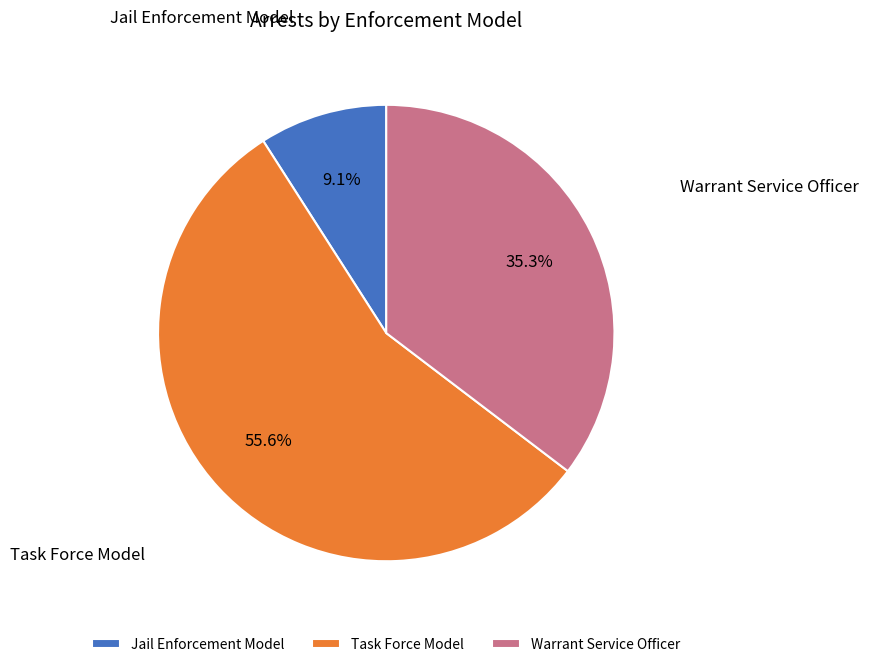

Rank the categories by value from lowest to highest.

Jail Enforcement Model, Warrant Service Officer, Task Force Model